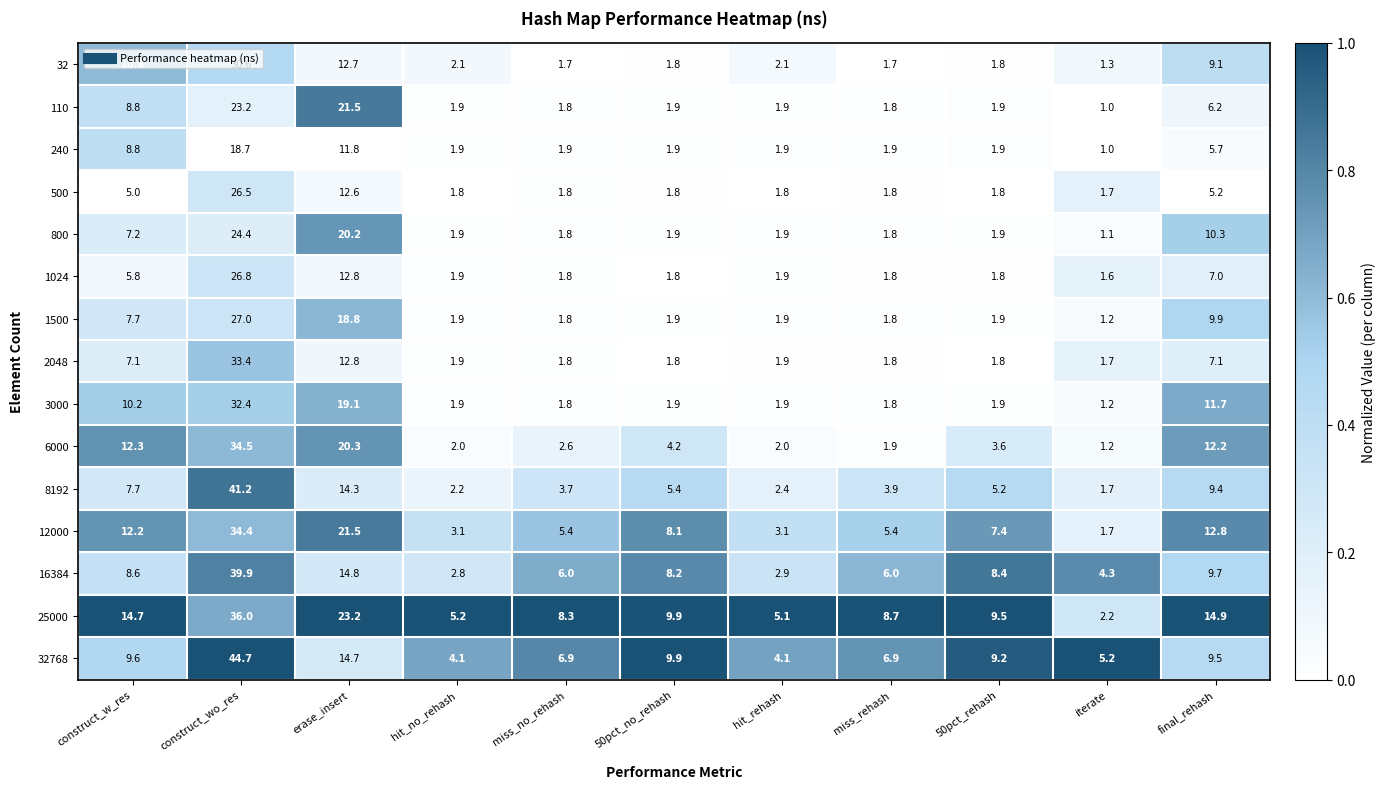

What is the difference between the second highest and second lowest values in the 3000 series?

17.3